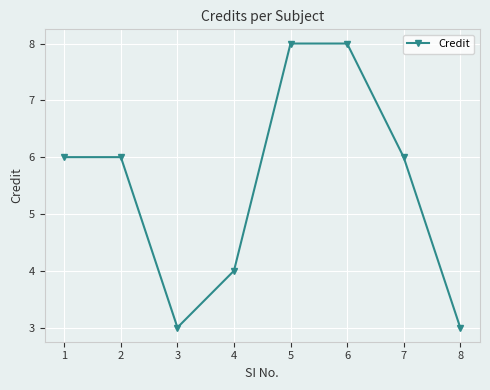

What is the approximate value at 5?

8